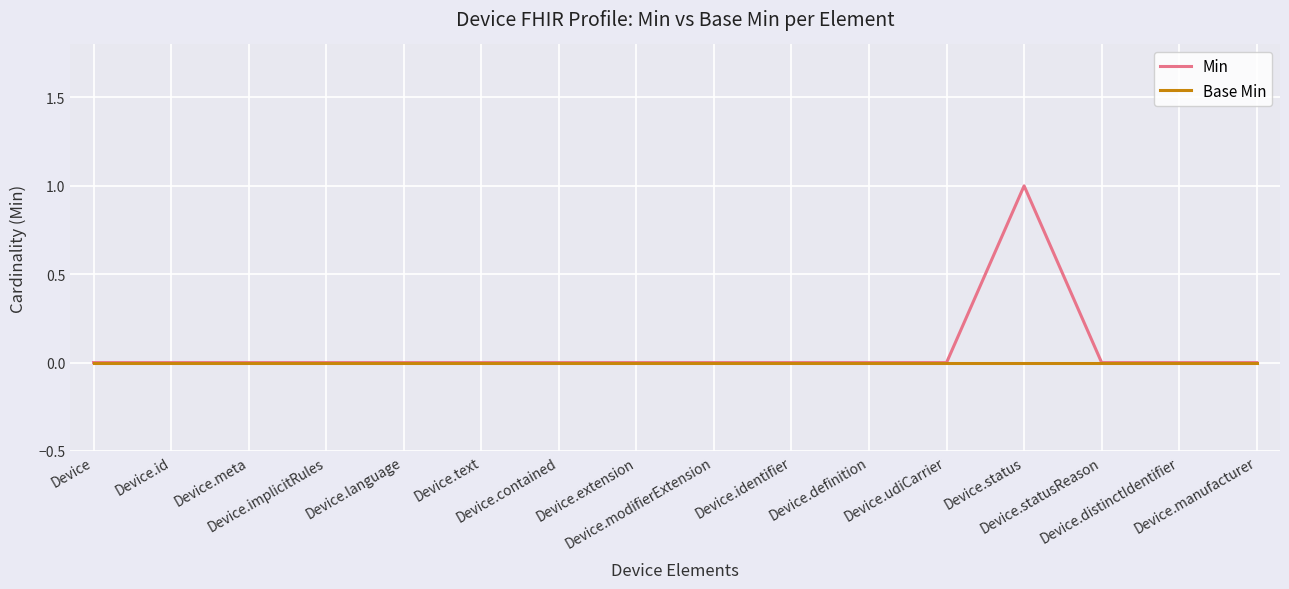

What are all the series names shown in the legend?

Min, Base Min